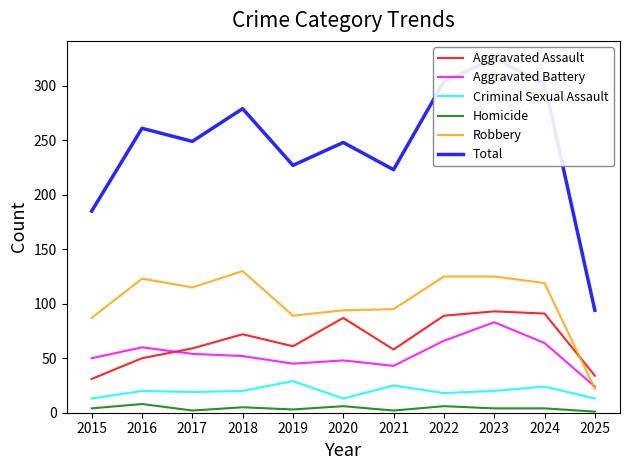

What is the approximate value of Homicide at 2022?

6